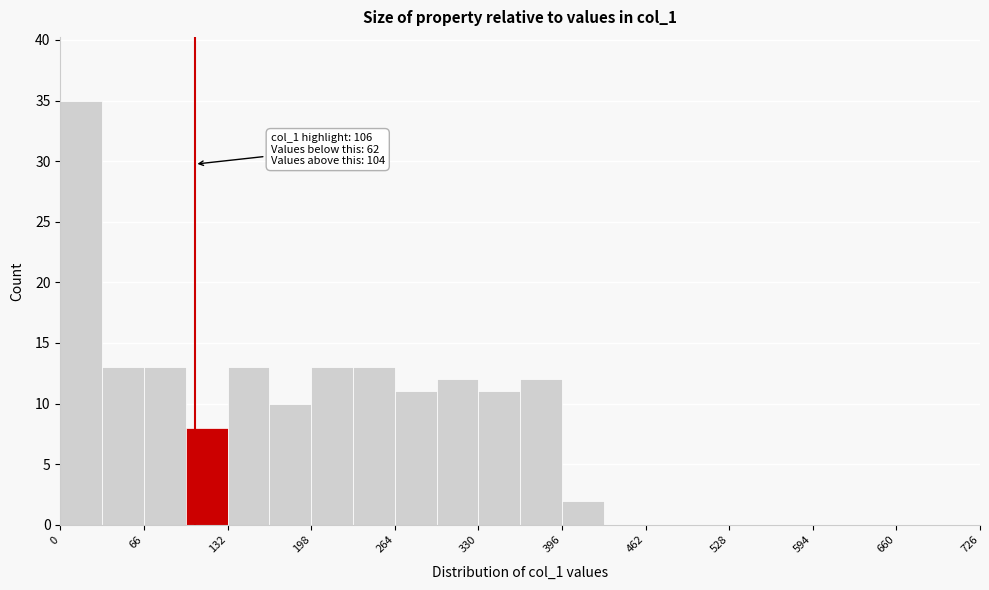

Read against the x-axis, roughly where is the centre of the tallest bar?

20